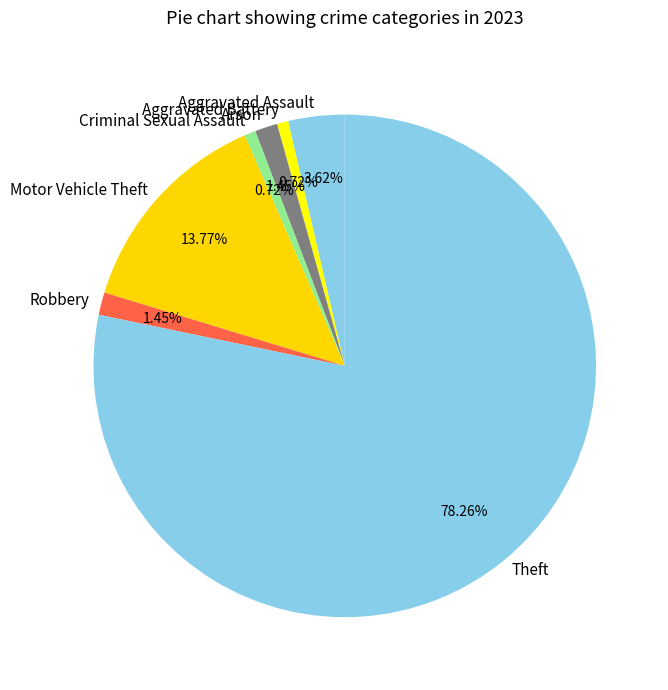

The Theft slice represents 78% of the pie. True or false?

True